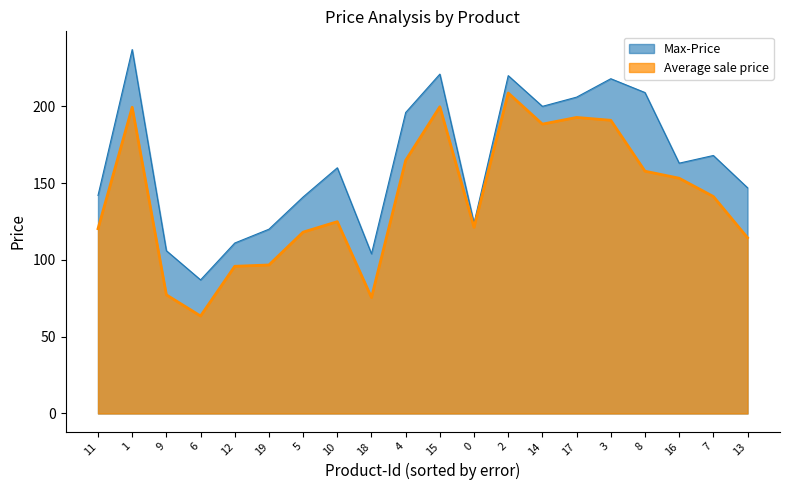

What is the highest value of the Max-Price series?

237.0